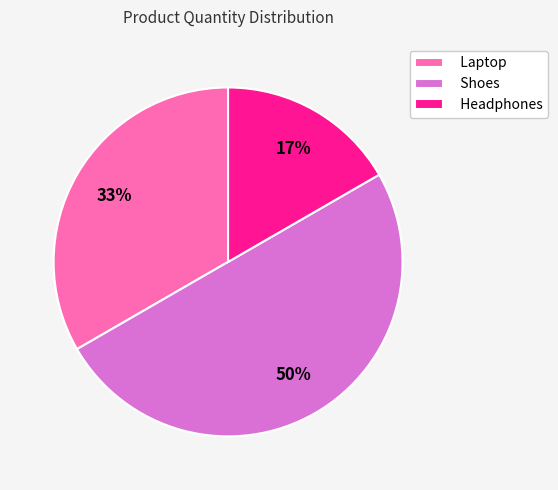

Is Laptop the majority of the pie?

No